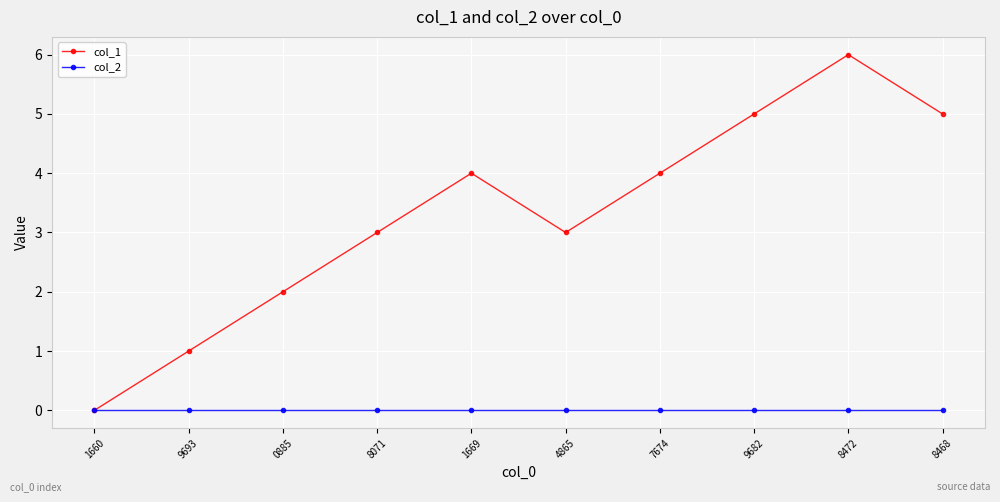

List the series in order of their peak value, lowest first.

col_2, col_1